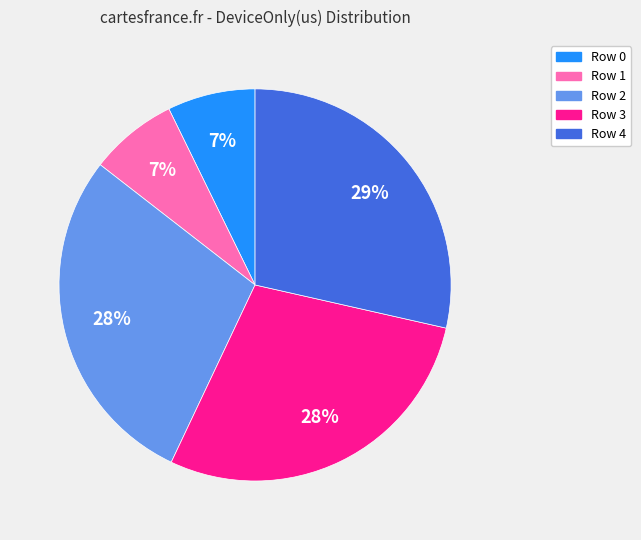

Do Row 0 and Row 4 together represent more than half of the pie?

No